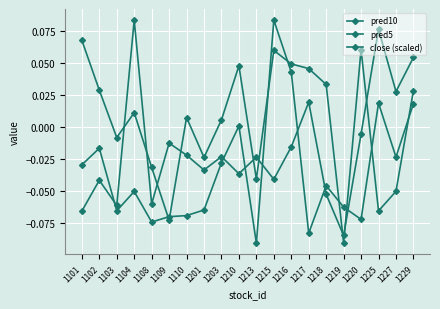

Reading left to right, transcribe all the data shown in this chart.

pred10: -0.1	-0.0	-0.1	0.1	-0.1	-0.0	-0.0	-0.0	-0.0	-0.0	-0.0	-0.0	-0.0	0.0	-0.1	-0.1	-0.0	0.1	0.0	0.1
pred5: 0.1	0.0	-0.0	0.0	-0.0	-0.1	0.0	-0.0	0.0	0.0	-0.0	0.1	0.0	0.0	0.0	-0.1	0.1	-0.1	-0.1	0.0
close (scaled): -0.0	-0.0	-0.1	-0.1	-0.1	-0.1	-0.1	-0.1	-0.0	0.0	-0.1	0.1	0.0	-0.1	-0.0	-0.1	-0.1	0.0	-0.0	0.0